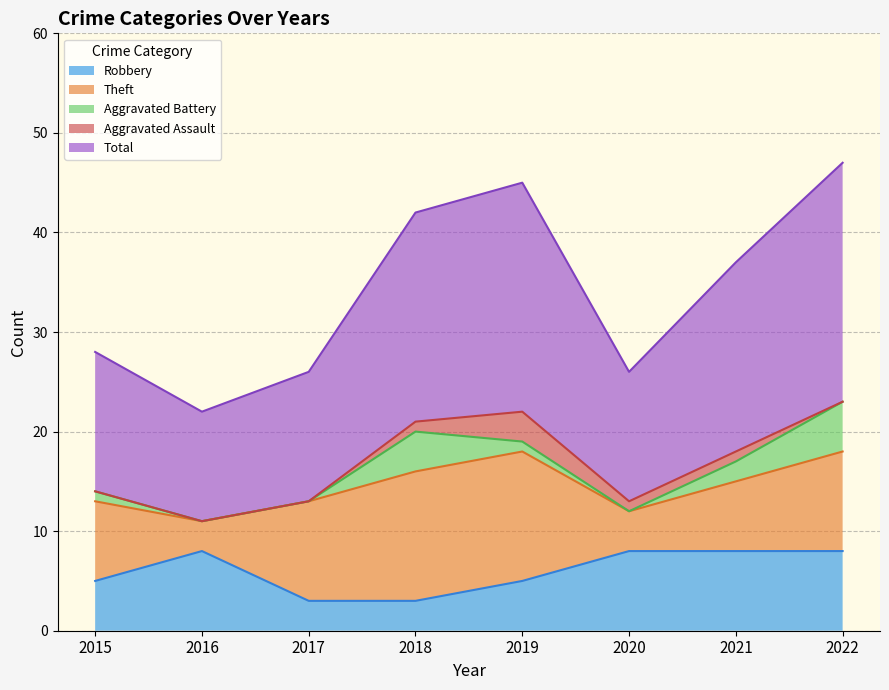

The Aggravated Assault series shows 0 at 2018. True or false?

False